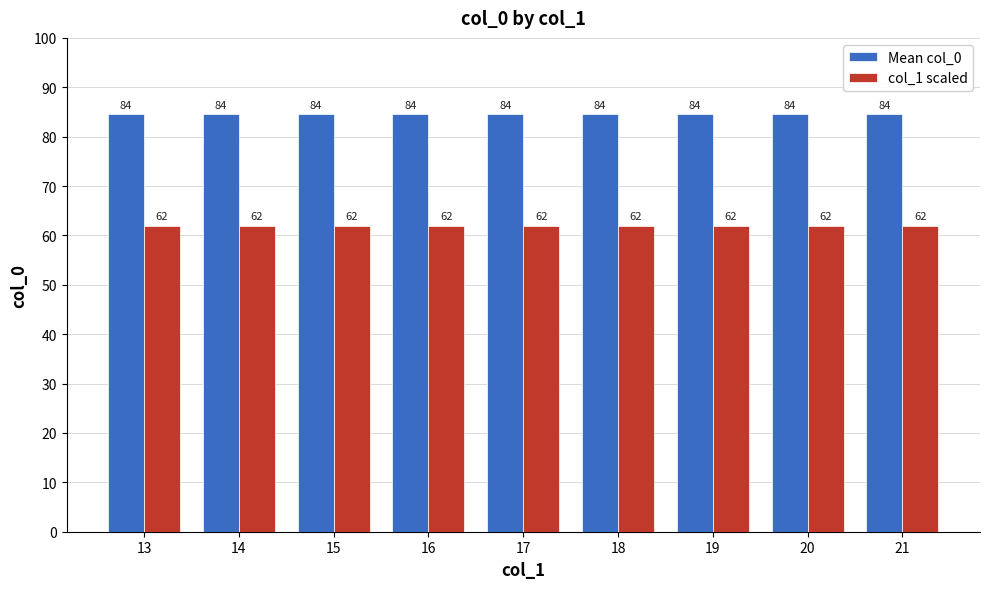

True or false: col_1 scaled has a value of 32.3 at 18.

False